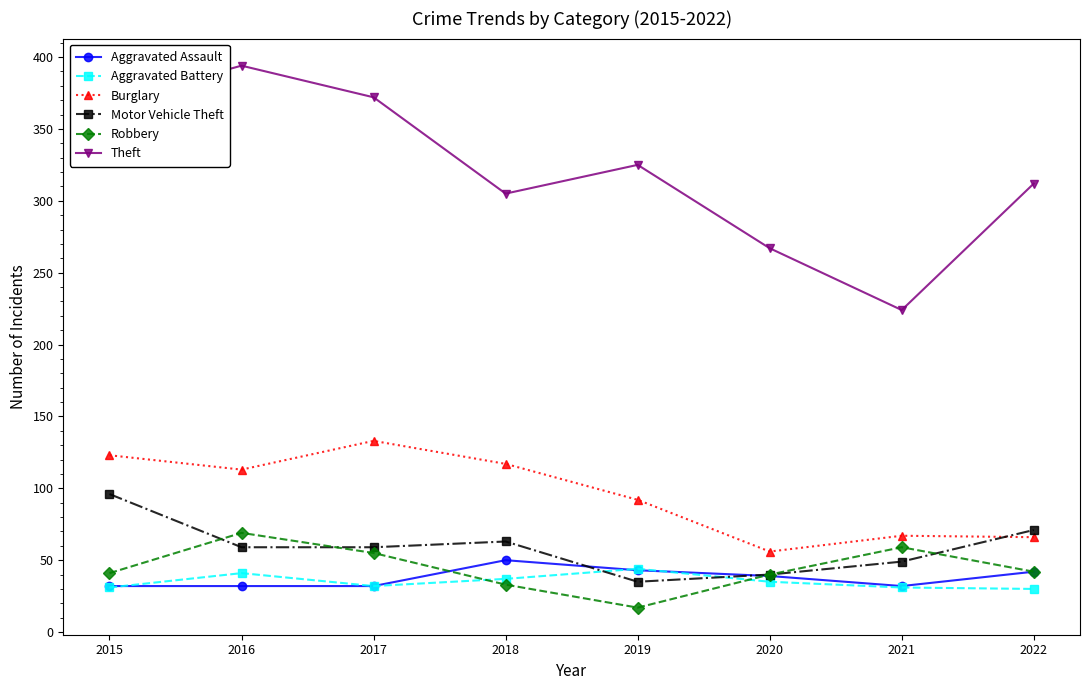

Does the chart have visible grid lines?

No